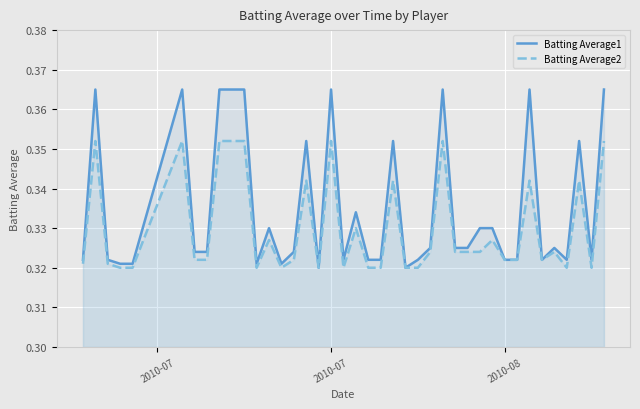

True or false: Batting Average1 and Batting Average2 intersect in this chart.

False